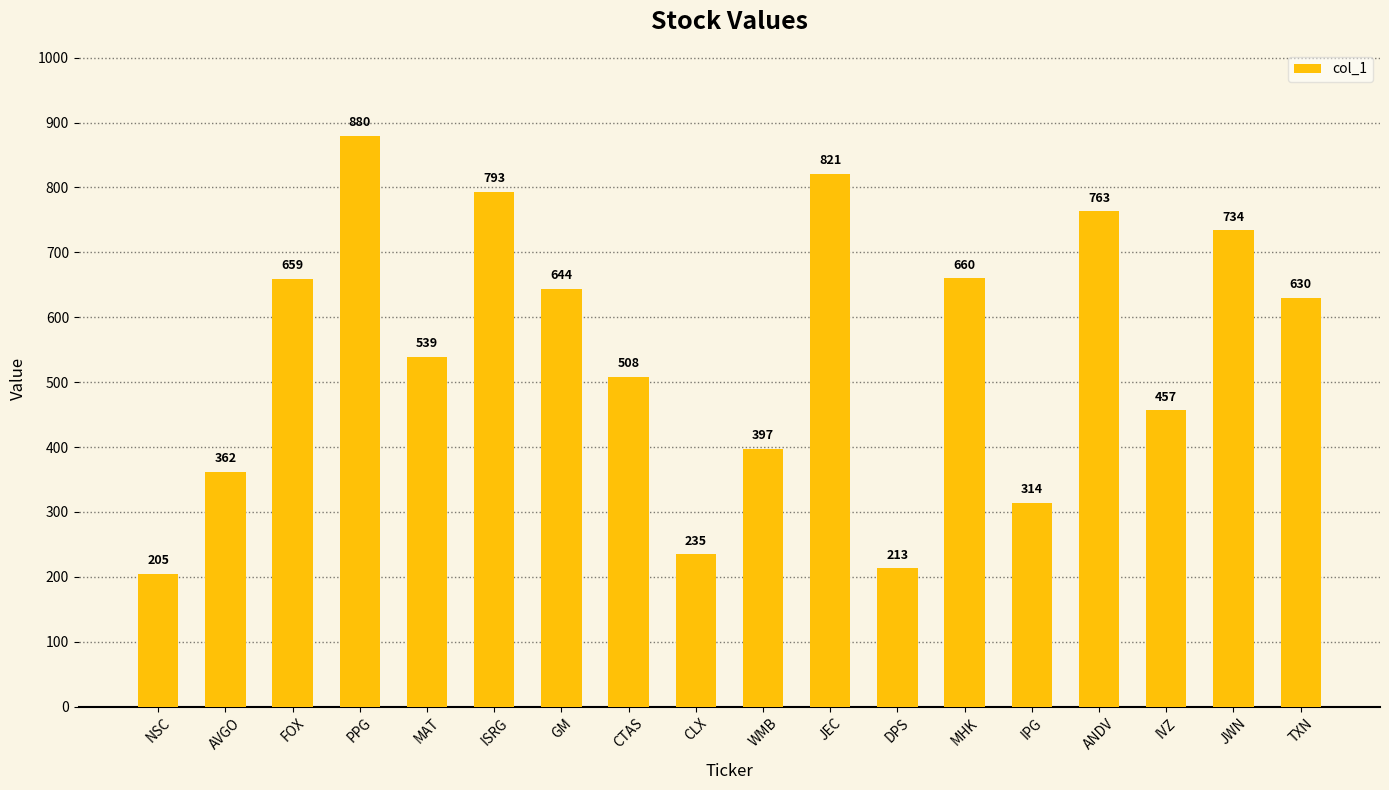

What is the label of the 18th bar from the left?

TXN